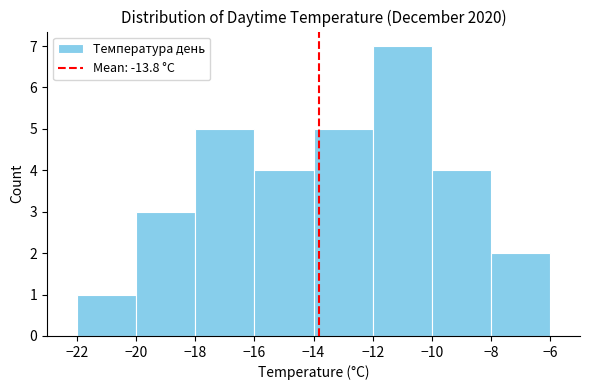

Reading left to right, transcribe this chart: for each bar, give the range it covers on the x-axis and its height. The values are not printed on the chart, so give them approximately, as read against the axis.

-22 to -20: 1
-20 to -18: 3
-18 to -16: 5
-16 to -14: 4
-14 to -12: 5
-12 to -10: 7
-10 to -8: 4
-8 to -6: 2